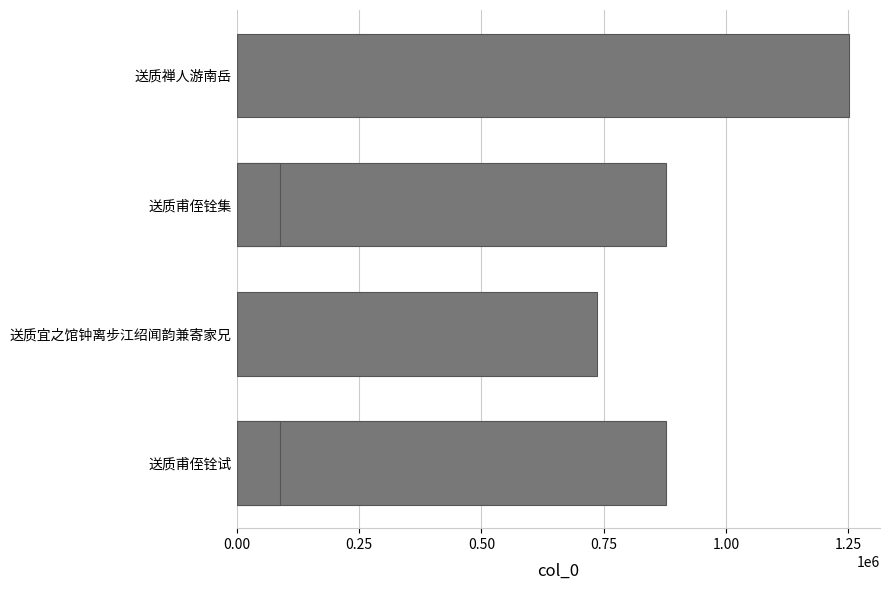

What position from the right is 1.25?

1